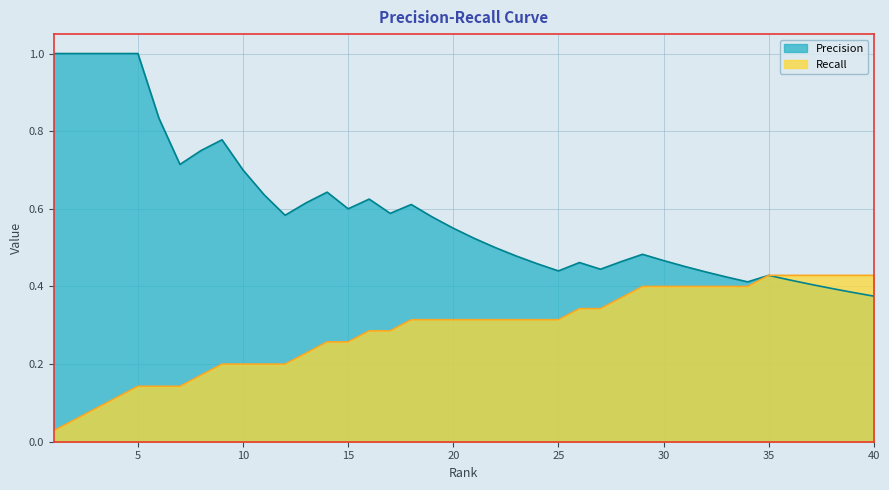

Reading right to left, transcribe all the data shown in this chart.

Precision: 40=0.4	39=0.4	38=0.4	37=0.4	36=0.4	35=0.4	34=0.4	33=0.4	32=0.4	31=0.5	30=0.5	29=0.5	28=0.5	27=0.4	26=0.5	25=0.4	24=0.5	23=0.5	22=0.5	21=0.5	20=0.6	19=0.6	18=0.6	17=0.6	16=0.6	15=0.6	14=0.6	13=0.6	12=0.6	11=0.6	10=0.7	9=0.8	8=0.8	7=0.7	6=0.8	5=1.0	4=1.0	3=1.0	2=1.0	1=1.0
Recall: 40=0.4	39=0.4	38=0.4	37=0.4	36=0.4	35=0.4	34=0.4	33=0.4	32=0.4	31=0.4	30=0.4	29=0.4	28=0.4	27=0.3	26=0.3	25=0.3	24=0.3	23=0.3	22=0.3	21=0.3	20=0.3	19=0.3	18=0.3	17=0.3	16=0.3	15=0.3	14=0.3	13=0.2	12=0.2	11=0.2	10=0.2	9=0.2	8=0.2	7=0.1	6=0.1	5=0.1	4=0.1	3=0.1	2=0.1	1=0.0